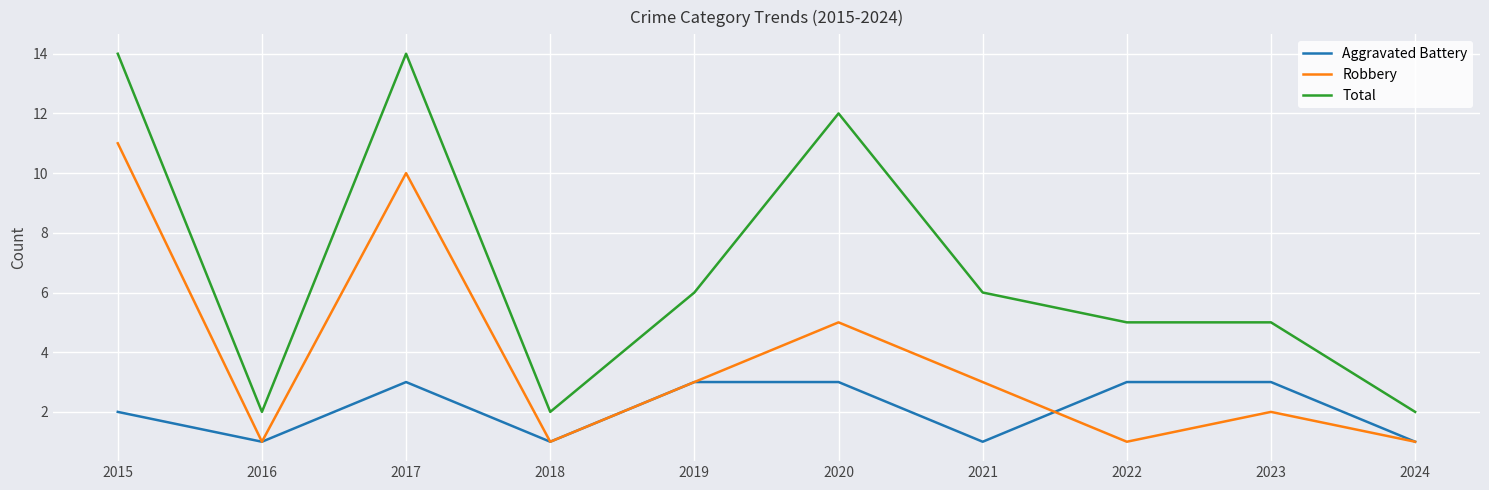

What is the difference between the highest and lowest values at 2020?

9